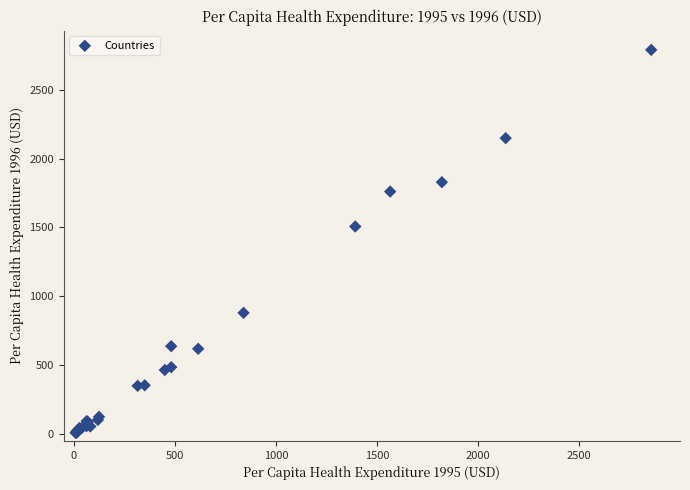

What Y value in the scatter plot is closest to 1398?

1506.7